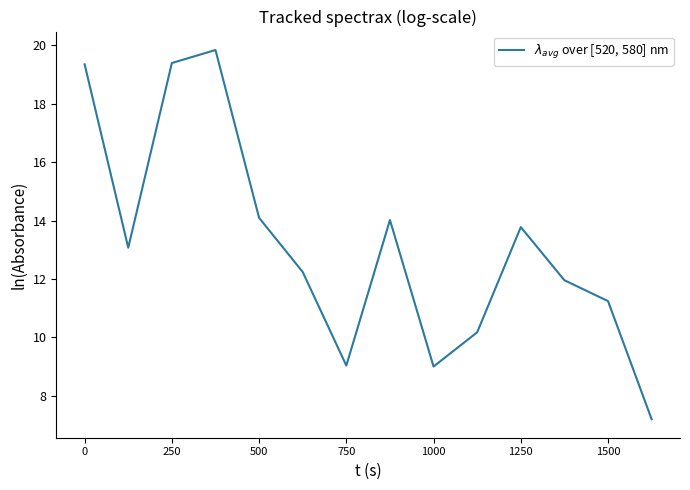

What is the maximum value shown in the chart?

19.8